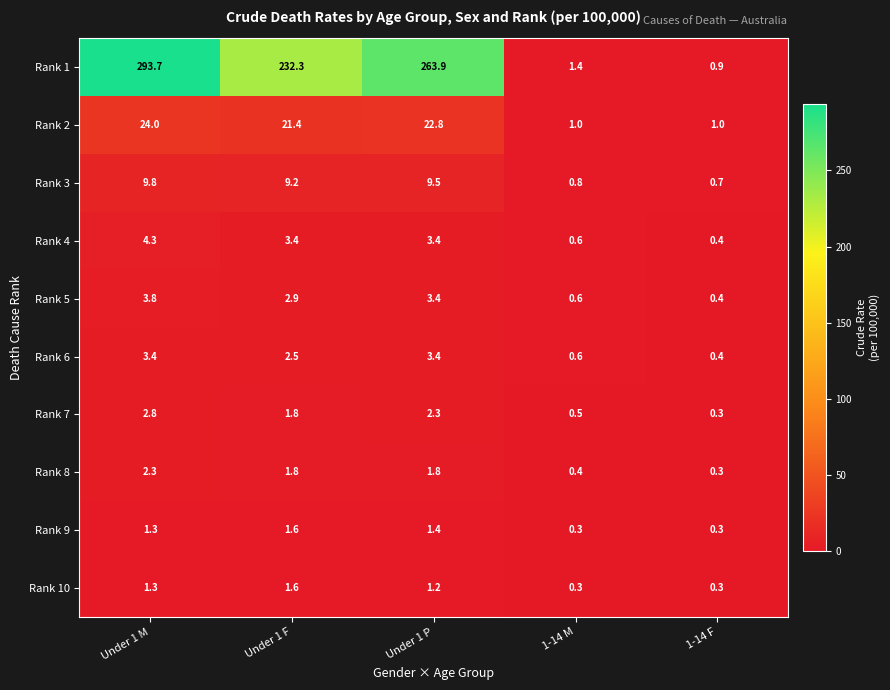

What is the difference between the Rank 7 values at Under 1 P and Under 1 M?

0.5